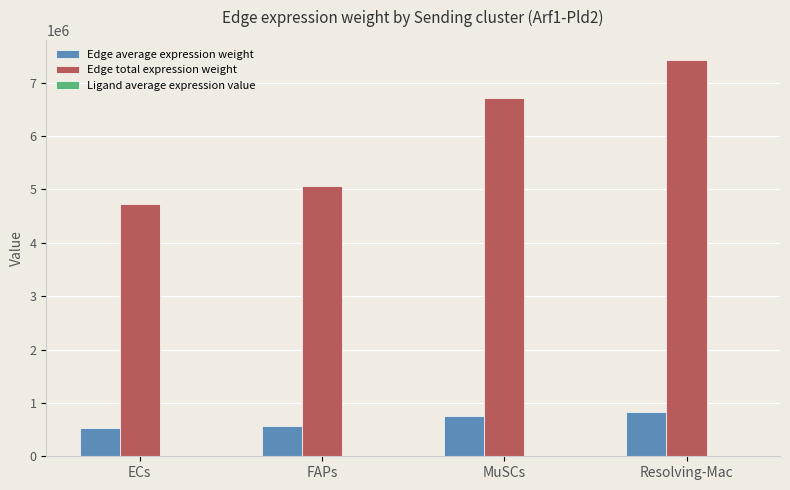

How many series are shown in this chart?

3